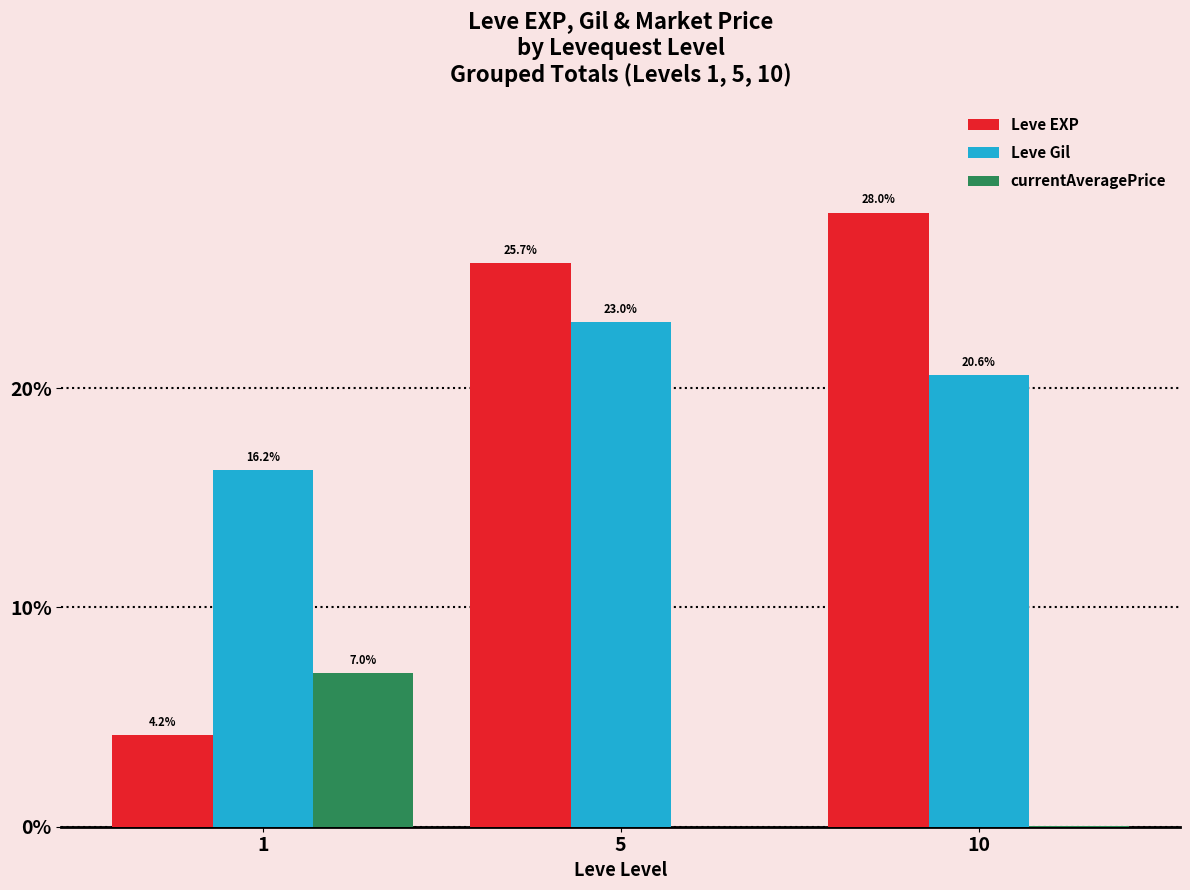

Which series has the largest range (max minus min)?

Leve EXP